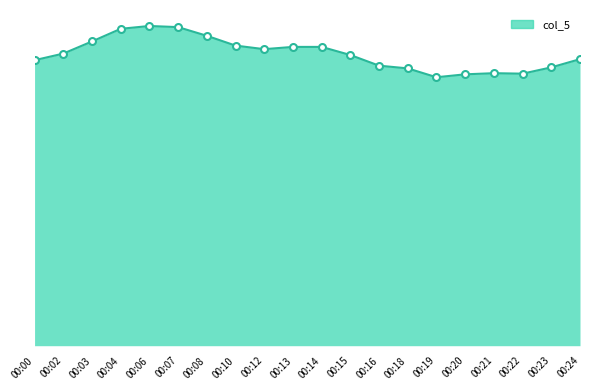

True or false: the data shows 29.5 at 00:23.

True